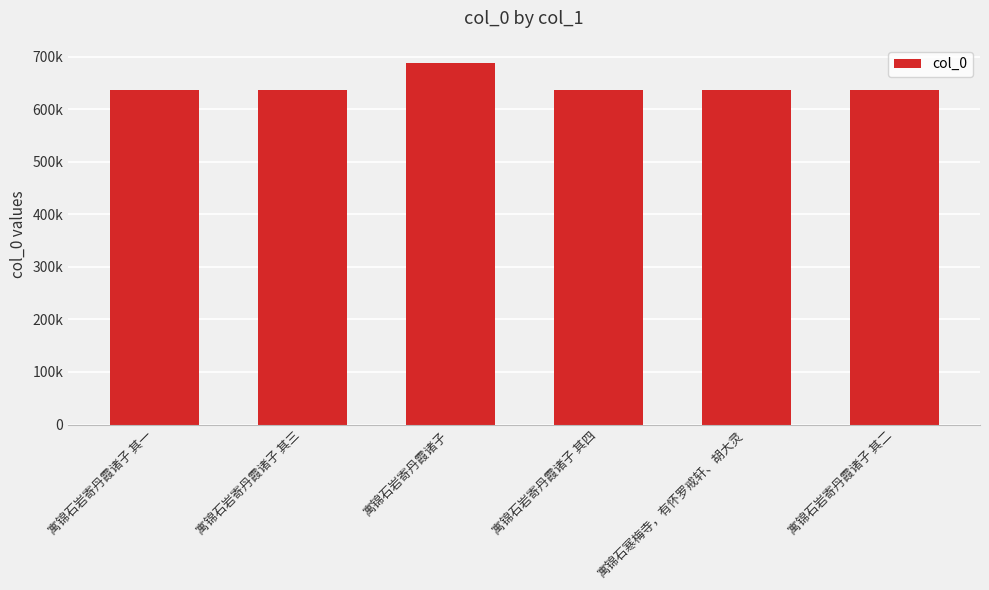

How many values exceed 636394?

2